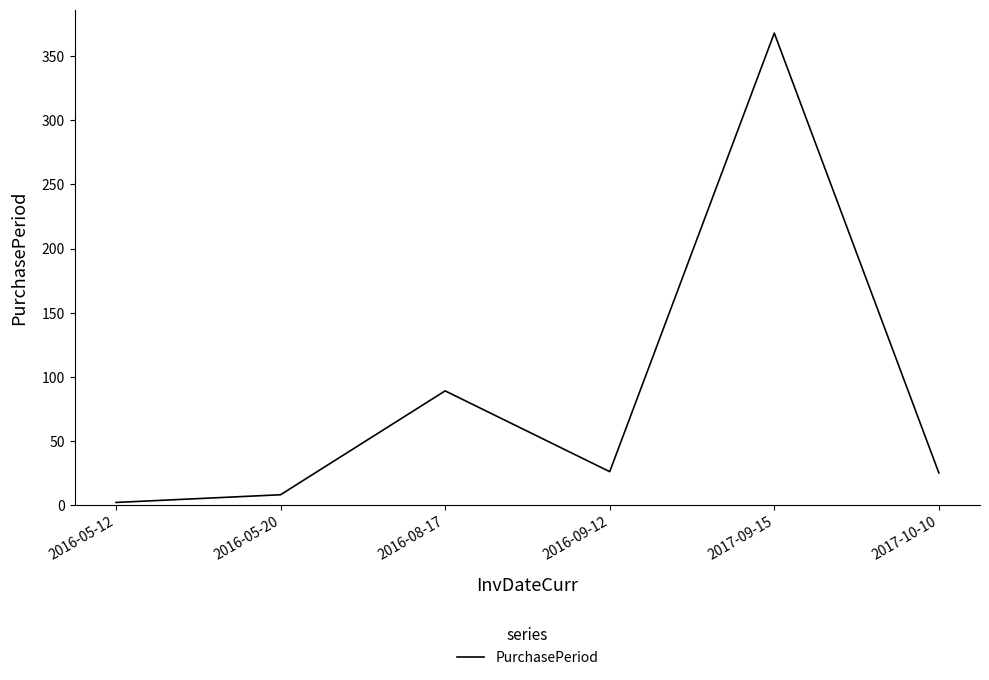

Which category has the highest value across all series?

2017-09-15